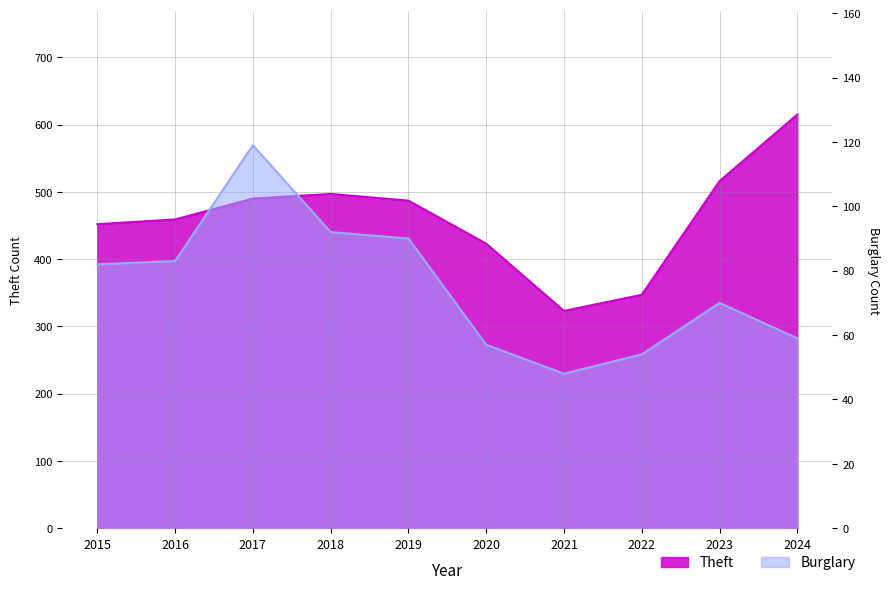

What are all the series names shown in the legend?

Theft, Burglary